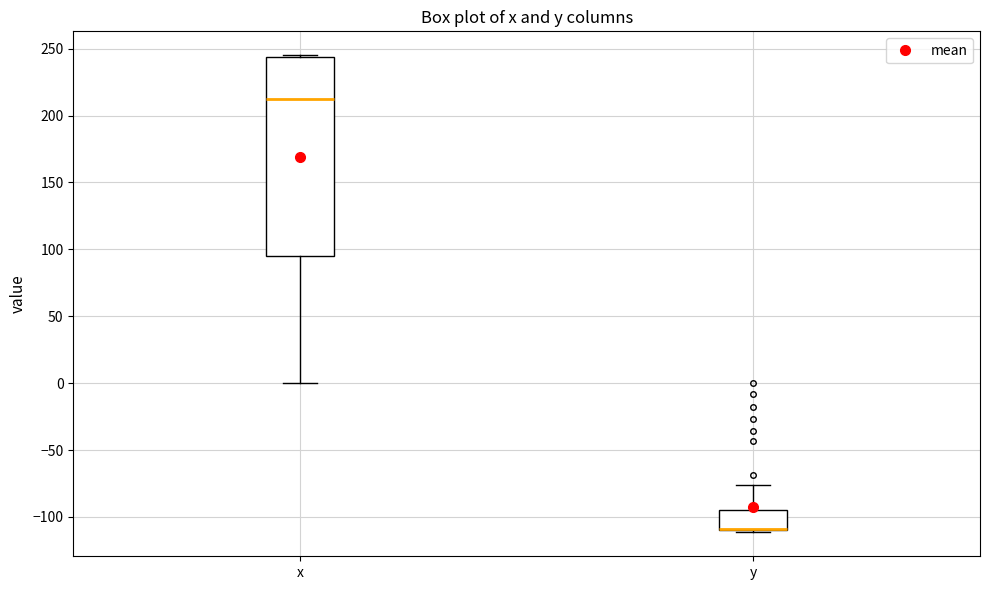

Which box is the tallest, from its lower edge to its upper edge?

x